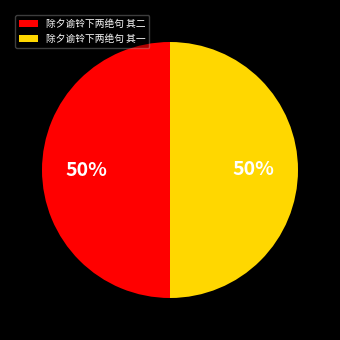

Approximately how many times larger is the value at 除夕谕铃下两绝句 其一 compared to 除夕谕铃下两绝句 其二?

1.0